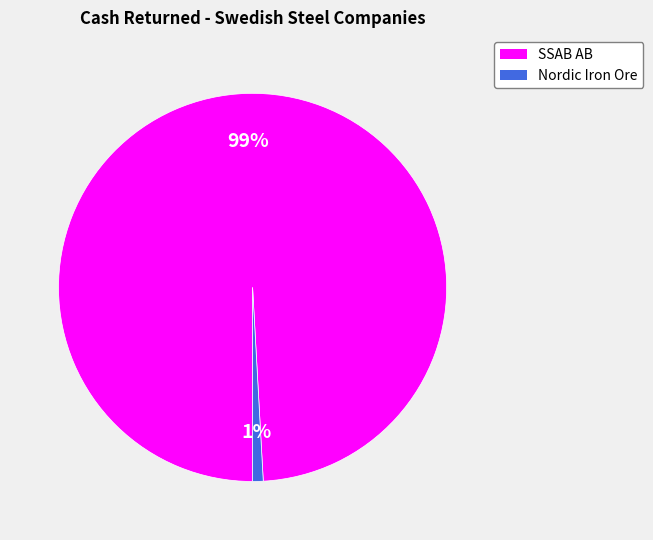

To the nearest percent, what is the difference between the largest and smallest slice percentages?

98%